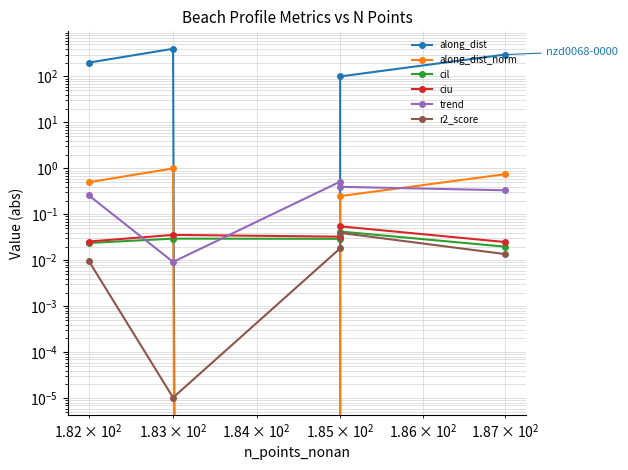

Is this an area chart (filled region under the line)?

No